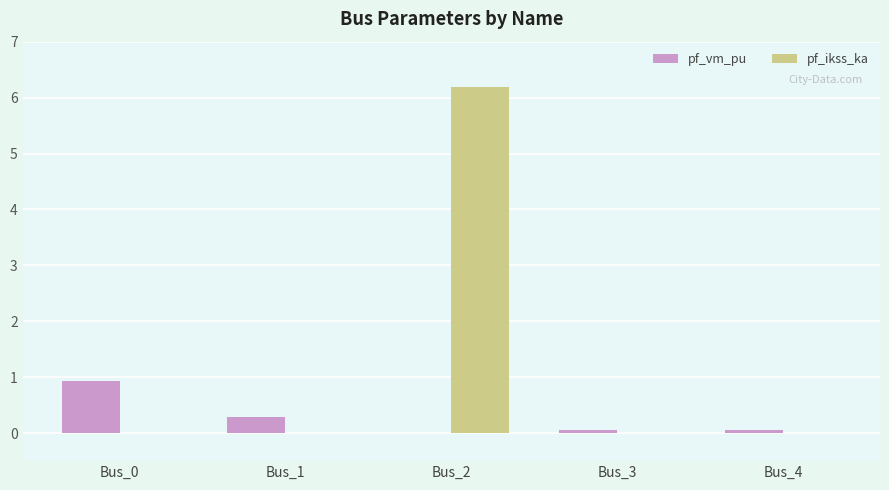

How many distinct data groups are displayed?

2